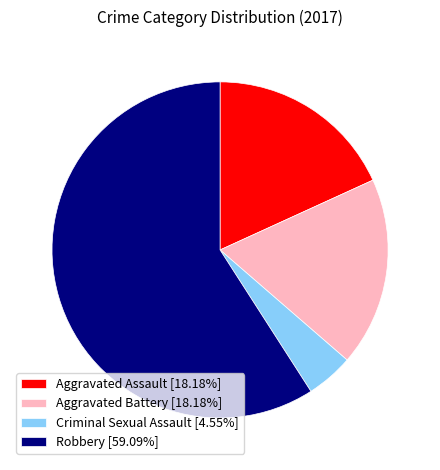

Which category accounts for the majority?

Robbery